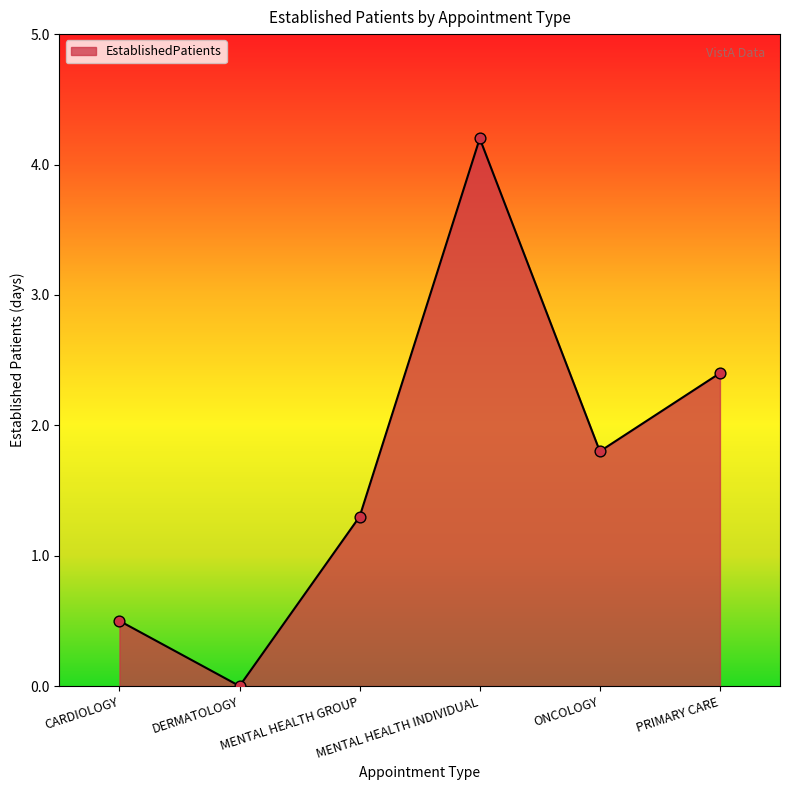

What is the change in value from CARDIOLOGY to ONCOLOGY?

+1.3